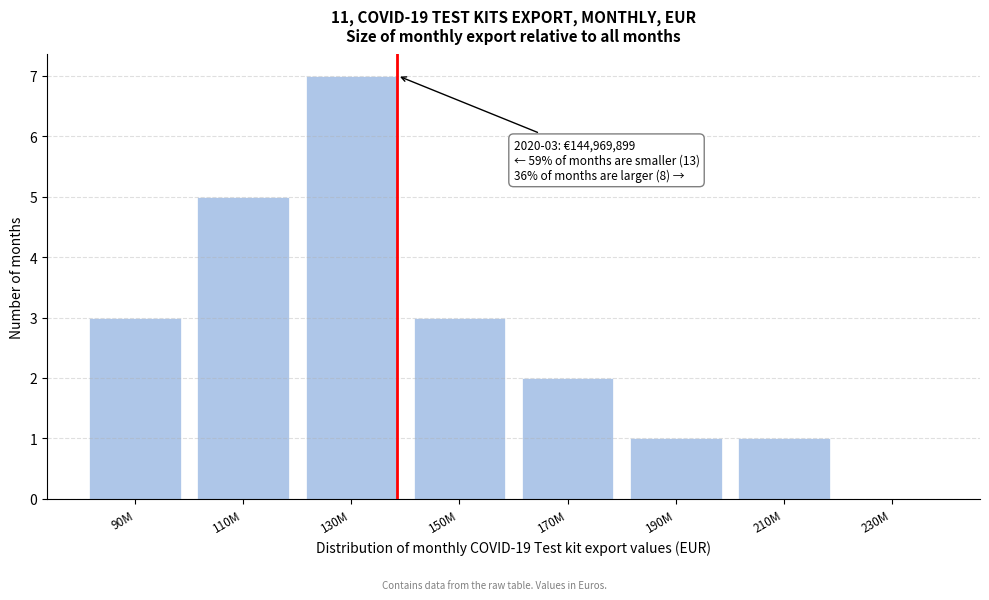

Reading left to right, transcribe all the data shown in this chart.

90M=3	110M=5	130M=7	150M=3	170M=2	190M=1	210M=1	230M=0